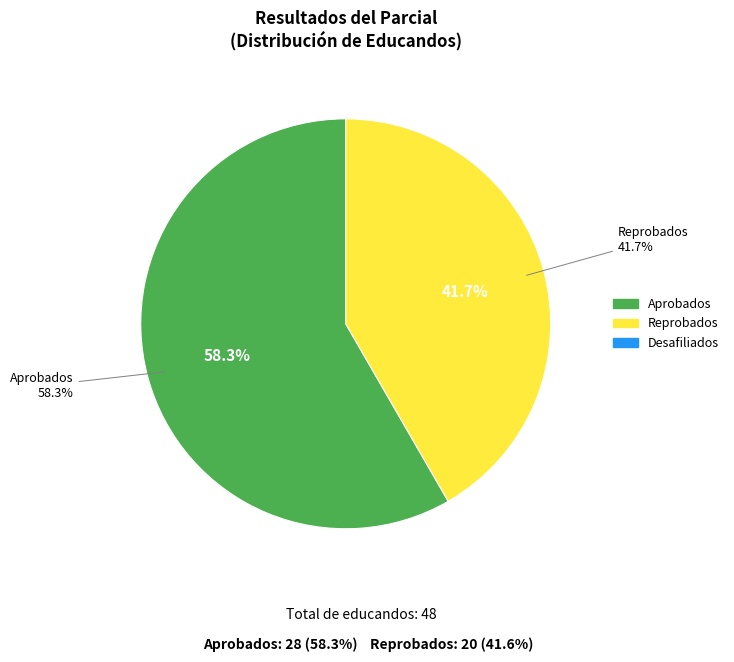

Is Reprobados the majority of the pie?

No